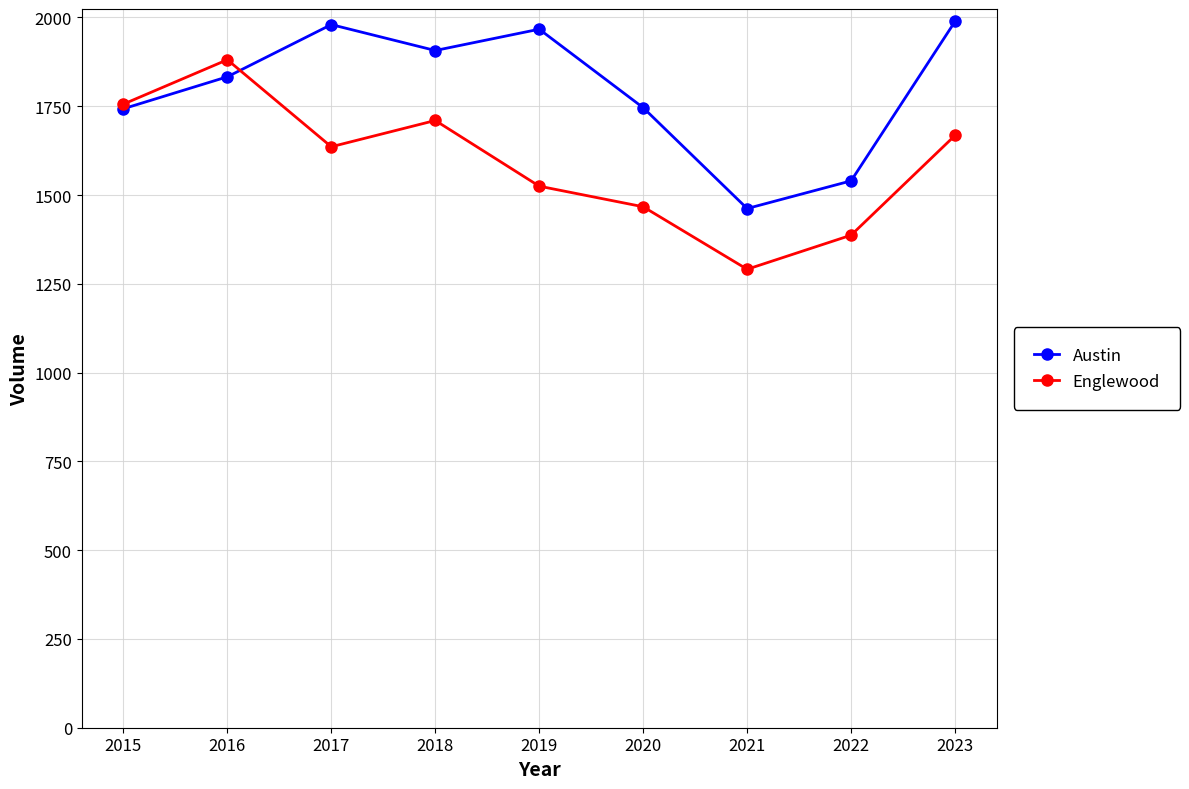

What is the value of the Austin point at the 6th from the left?

1746